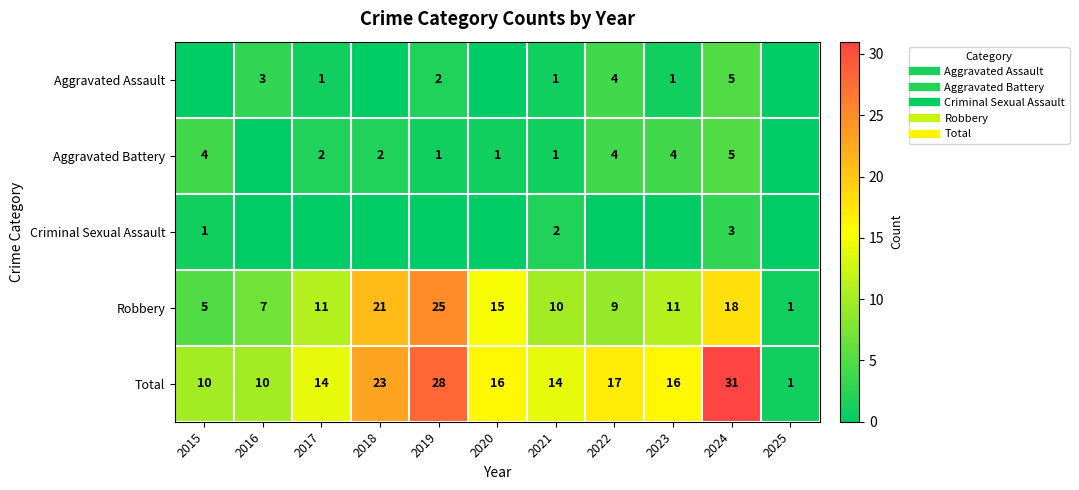

List the labels in order of Total value, smallest first.

2025, 2015, 2016, 2017, 2021, 2020, 2023, 2022, 2018, 2019, 2024